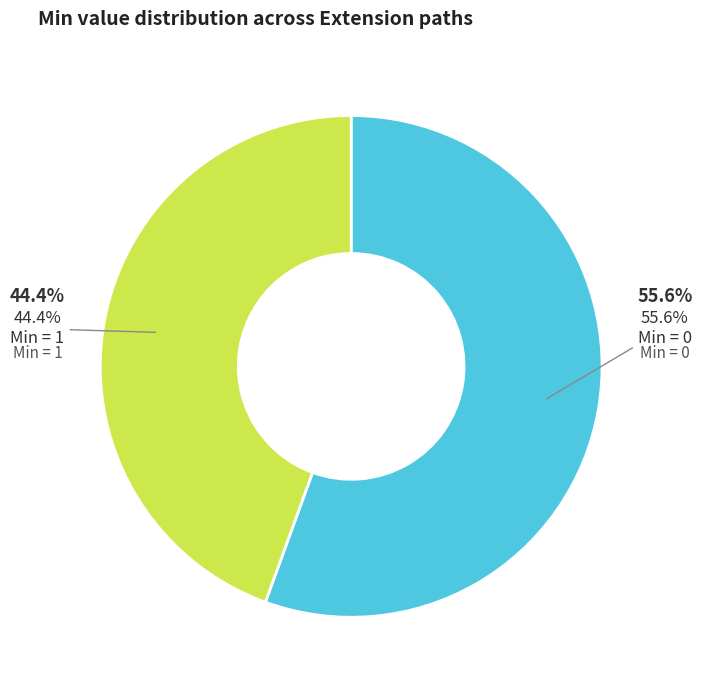

Does Extension.url account for over 50% of the chart?

No